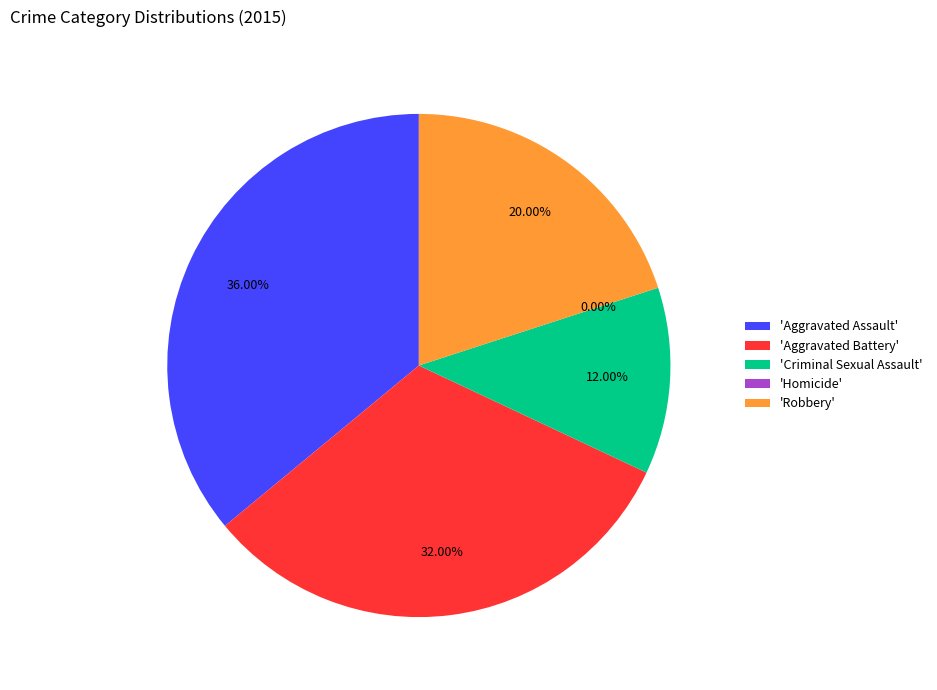

What is the ratio of the value at Criminal Sexual Assault to the value at Robbery?

0.6